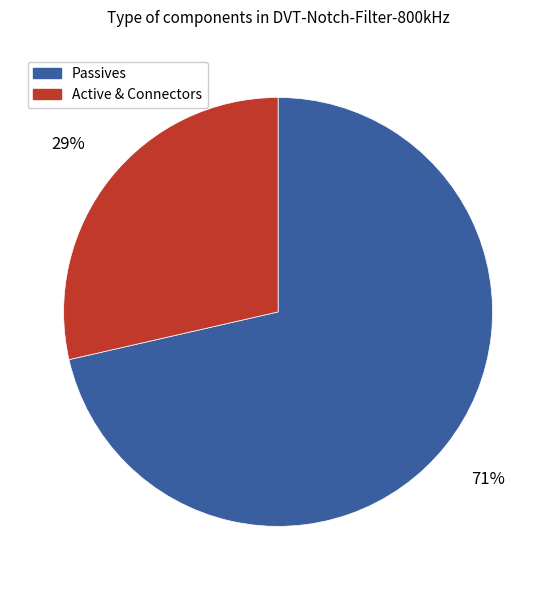

To the nearest percent, what is the combined percentage of Passives and Active & Connectors?

100%